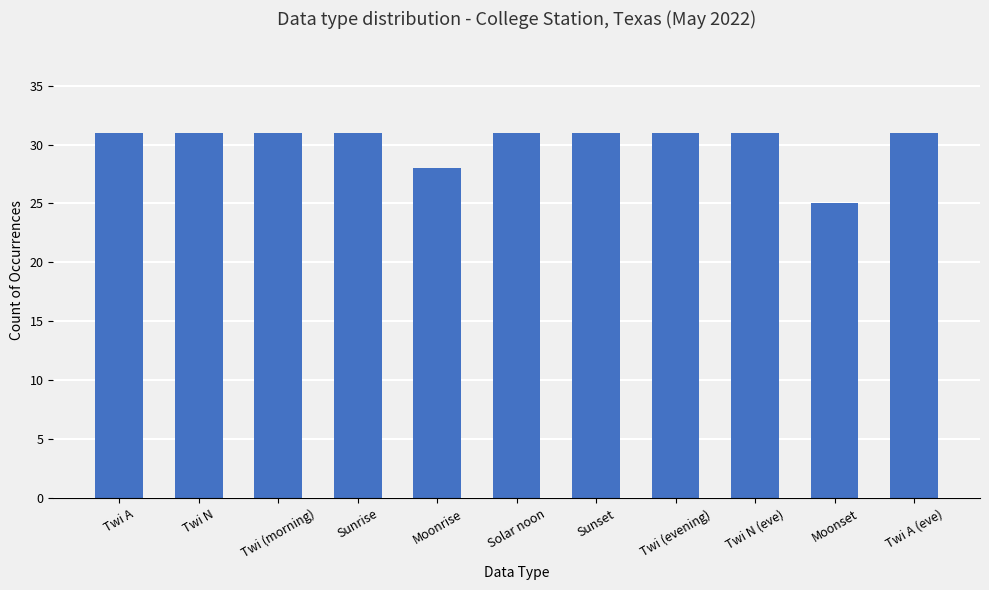

Reading right to left, transcribe all the data shown in this chart.

Twi A (eve)=31	Moonset=25	Twi N (eve)=31	Twi (evening)=31	Sunset=31	Solar noon=31	Moonrise=28	Sunrise=31	Twi (morning)=31	Twi N=31	Twi A=31